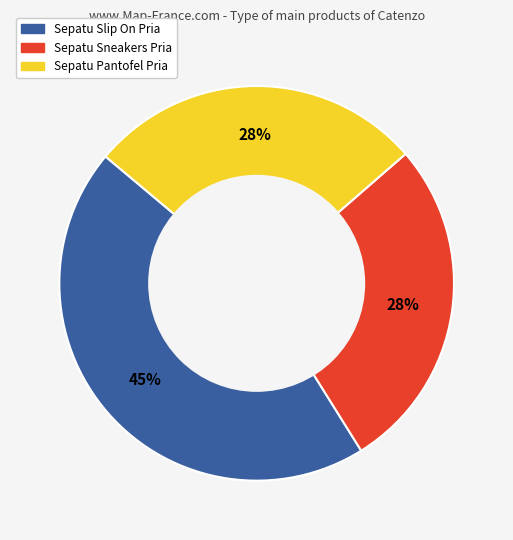

What is the ratio of the value at Sepatu Sneakers Pria to the value at Sepatu Slip On Pria?

0.6